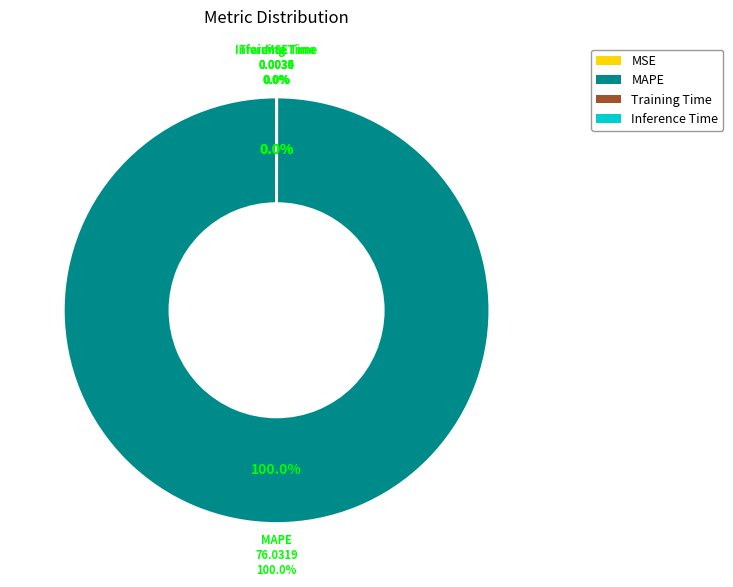

Between Training Time and Inference Time, which is larger?

Training Time